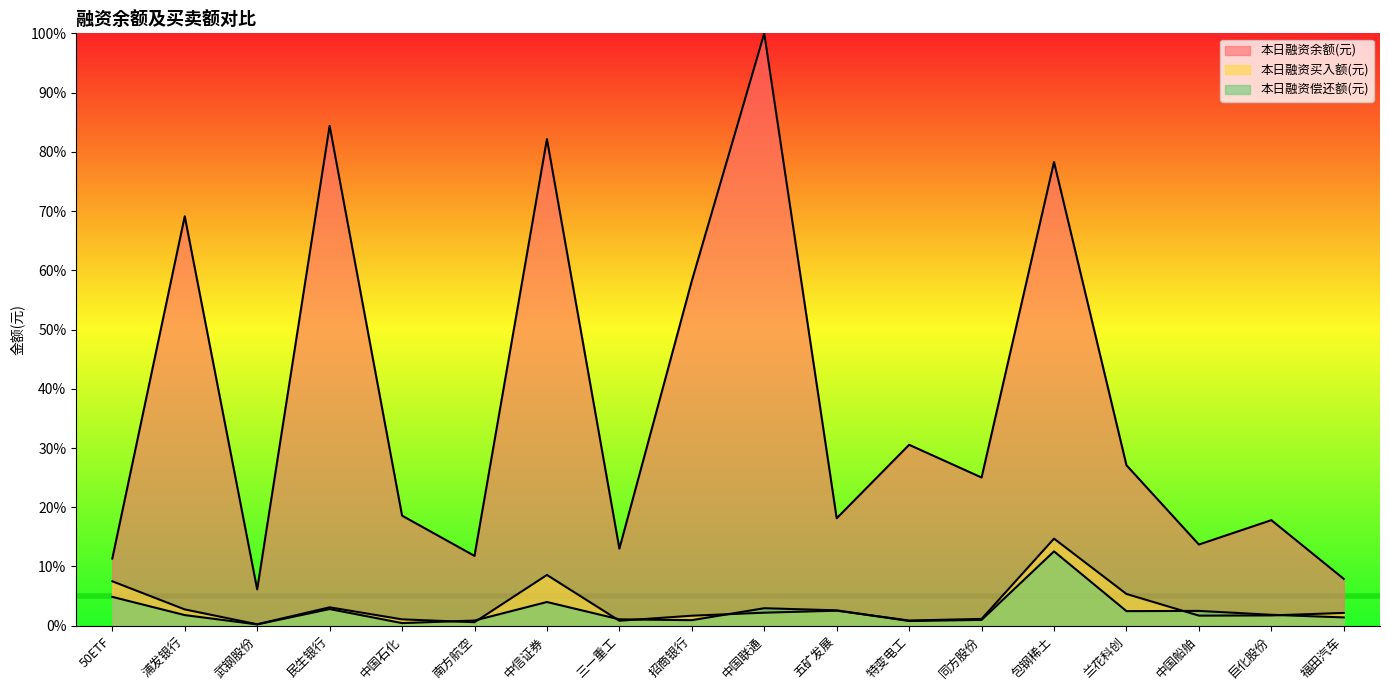

What is the spread (max minus min) of values at 中国船舶?

12.0